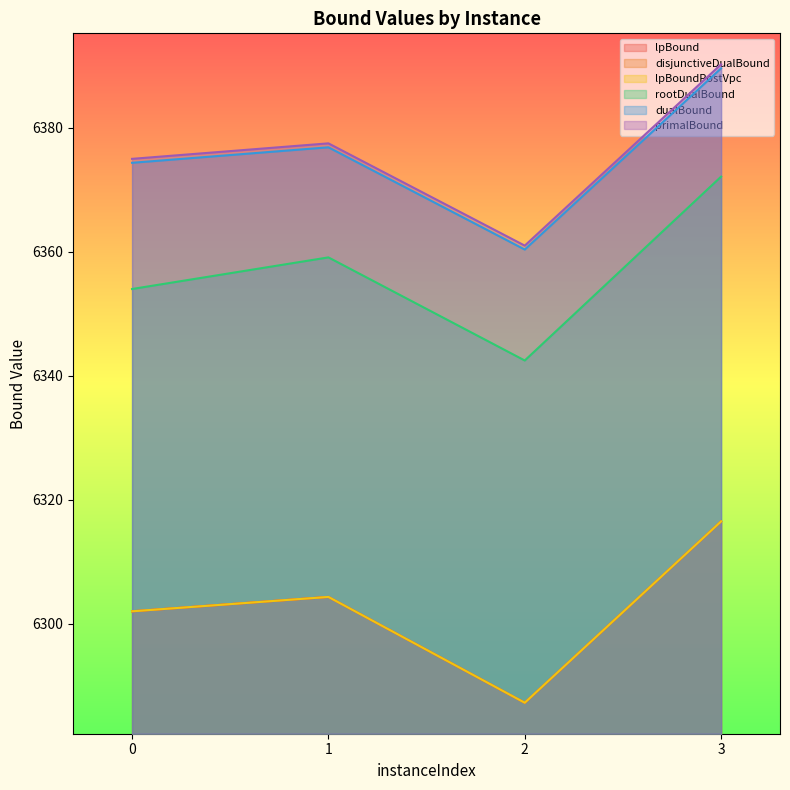

How many data points in rootDualBound are less than 6359?

2